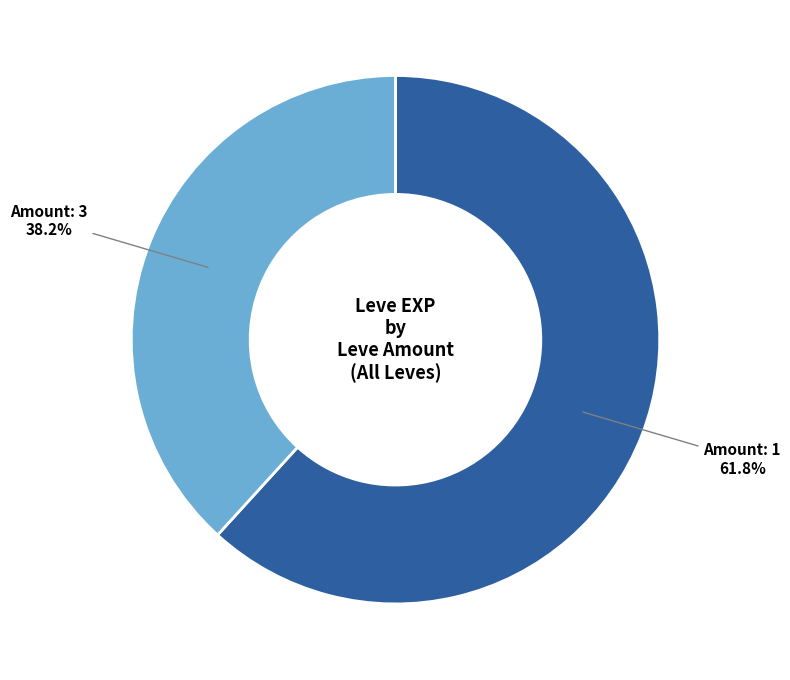

How many slices are in this pie chart?

2